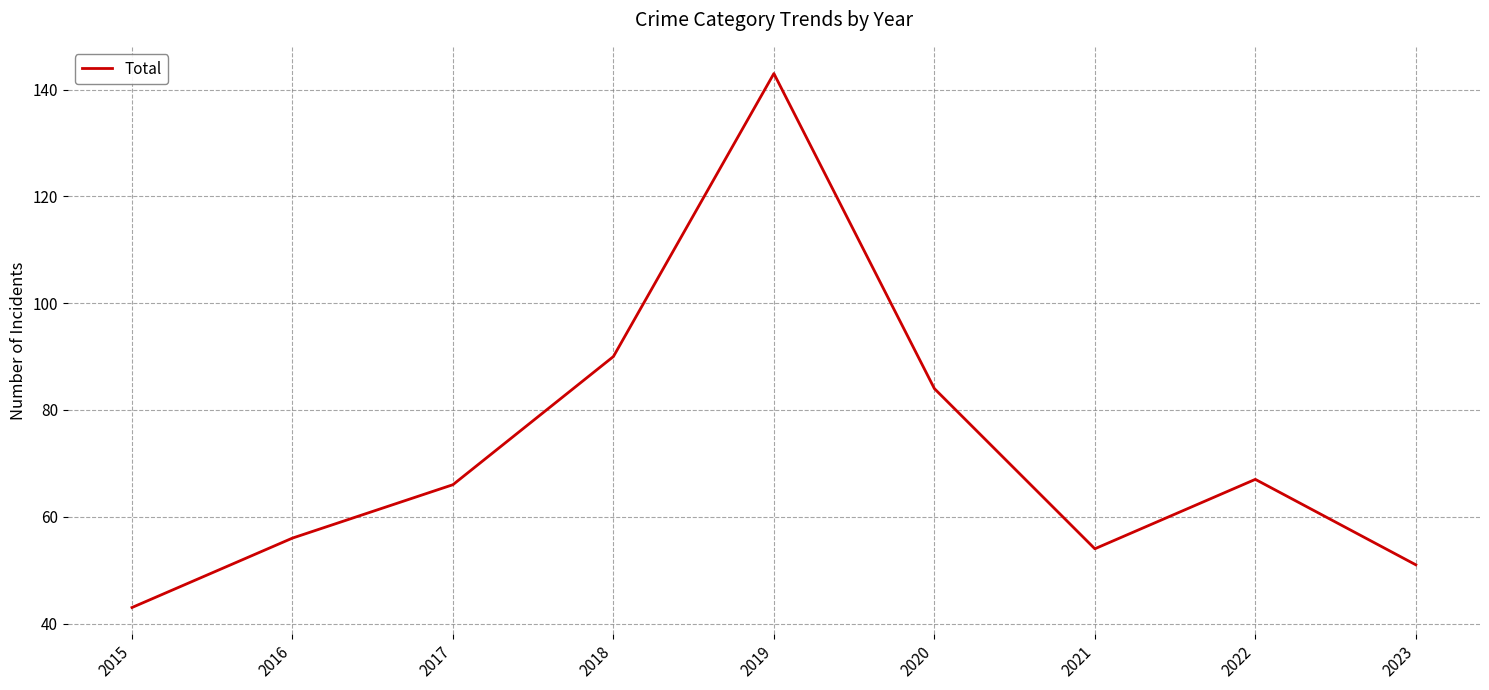

What is the maximum value shown in the chart?

143